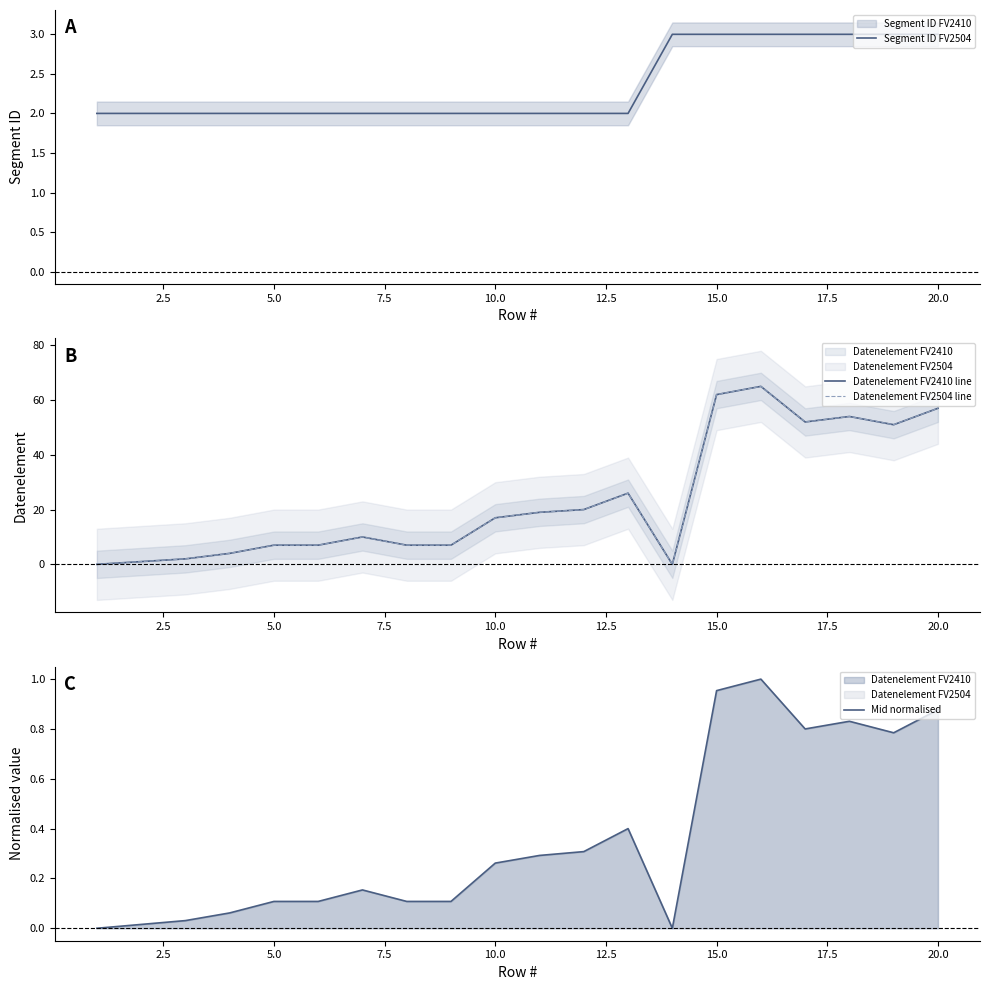

Is it true that Segment ID FV2504 equals 3 at 15.0?

True